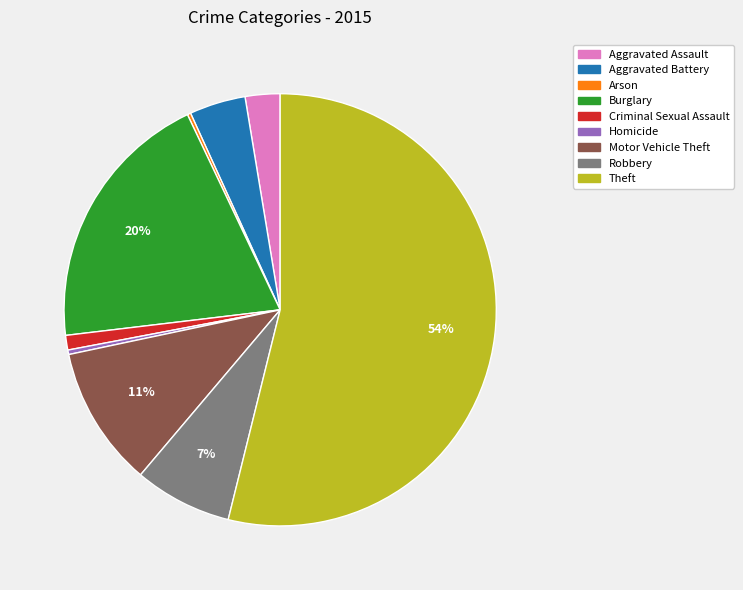

Which has a higher value, Homicide or Motor Vehicle Theft?

Motor Vehicle Theft